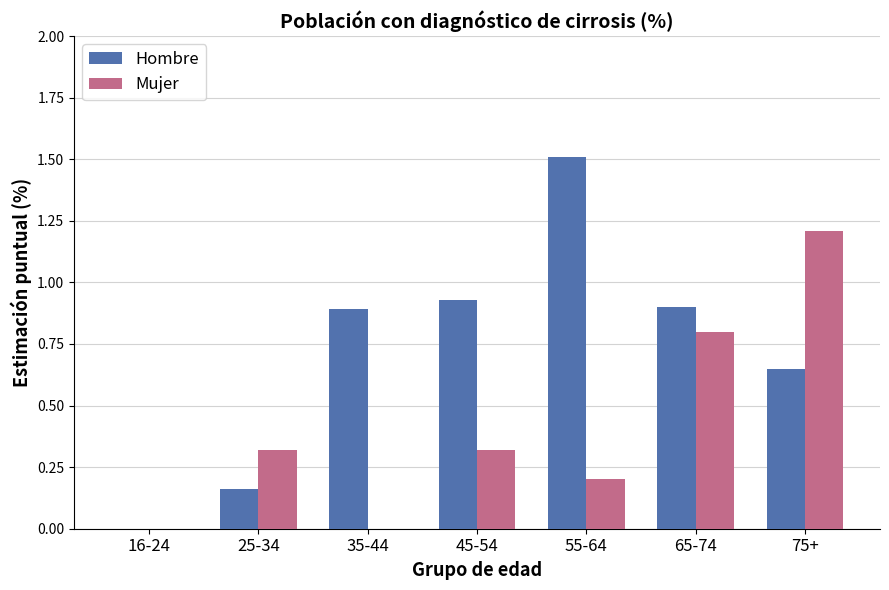

At which category is the sum across all series the highest?

75+